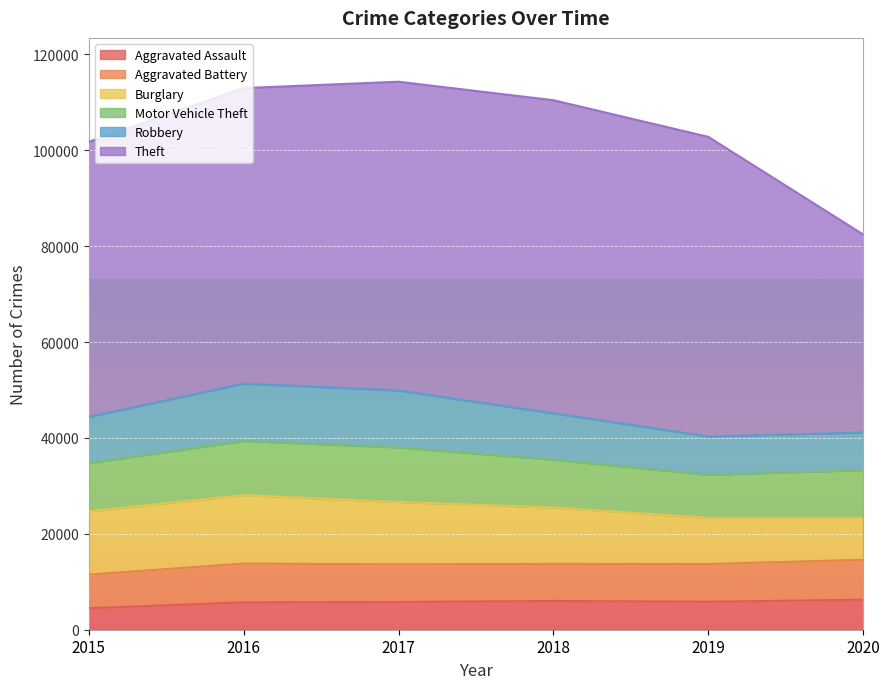

Which category has the lowest value in the Aggravated Assault series?

2015